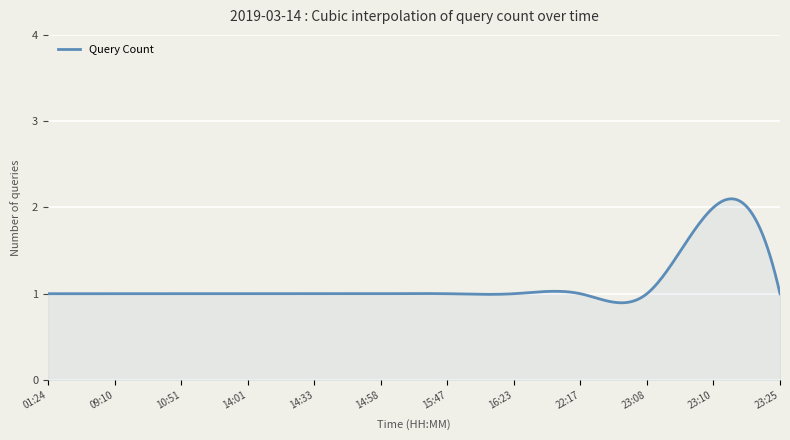

What is the average value?

1.1